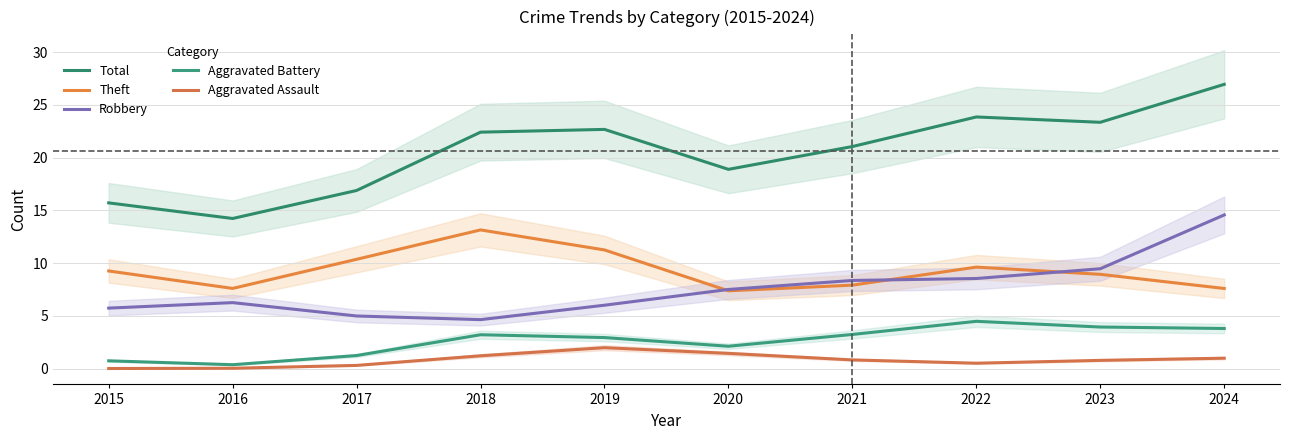

Reading left to right, list all the values displayed in this chart.

Total: 15.7	14.2	16.9	22.4	22.7	18.9	21.0	23.9	23.3	26.9
Theft: 9.3	7.6	10.4	13.1	11.2	7.4	7.9	9.6	8.9	7.6
Robbery: 5.7	6.2	5.0	4.6	6.0	7.5	8.3	8.5	9.5	14.6
Aggravated Battery: 0.7	0.4	1.2	3.2	2.9	2.1	3.2	4.5	3.9	3.8
Aggravated Assault: 0.0	0.0	0.3	1.2	2.0	1.4	0.8	0.5	0.8	1.0